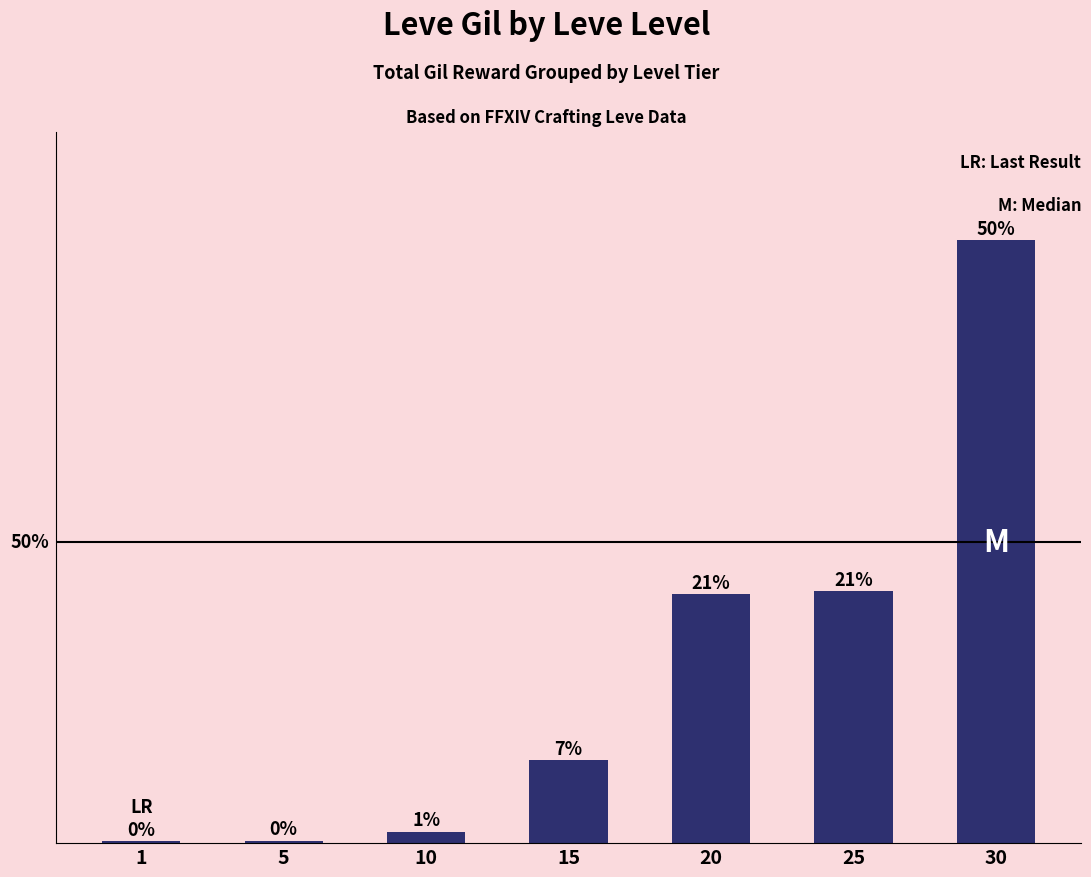

How many series are shown in this chart?

1